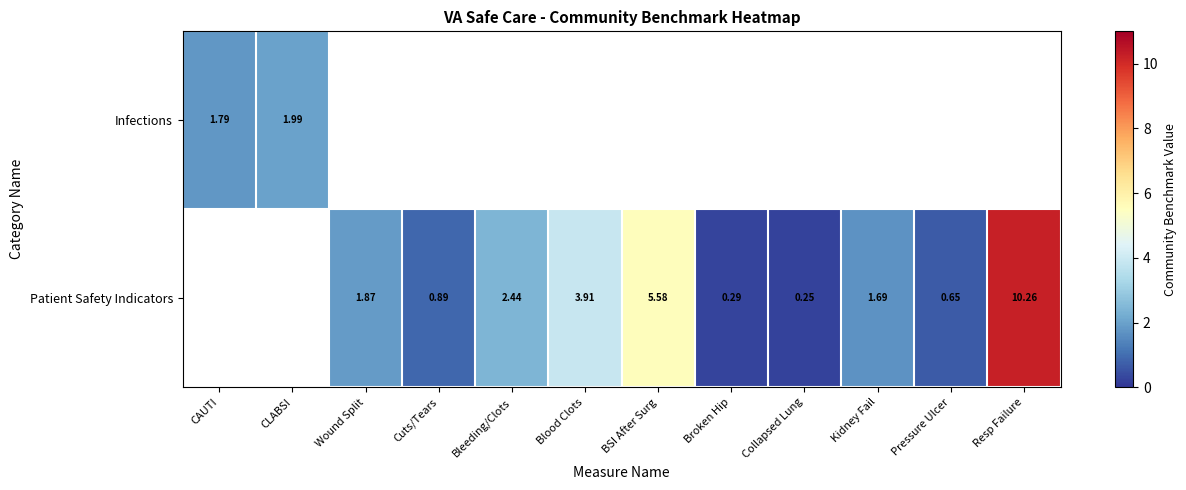

How many series are shown in this chart?

2